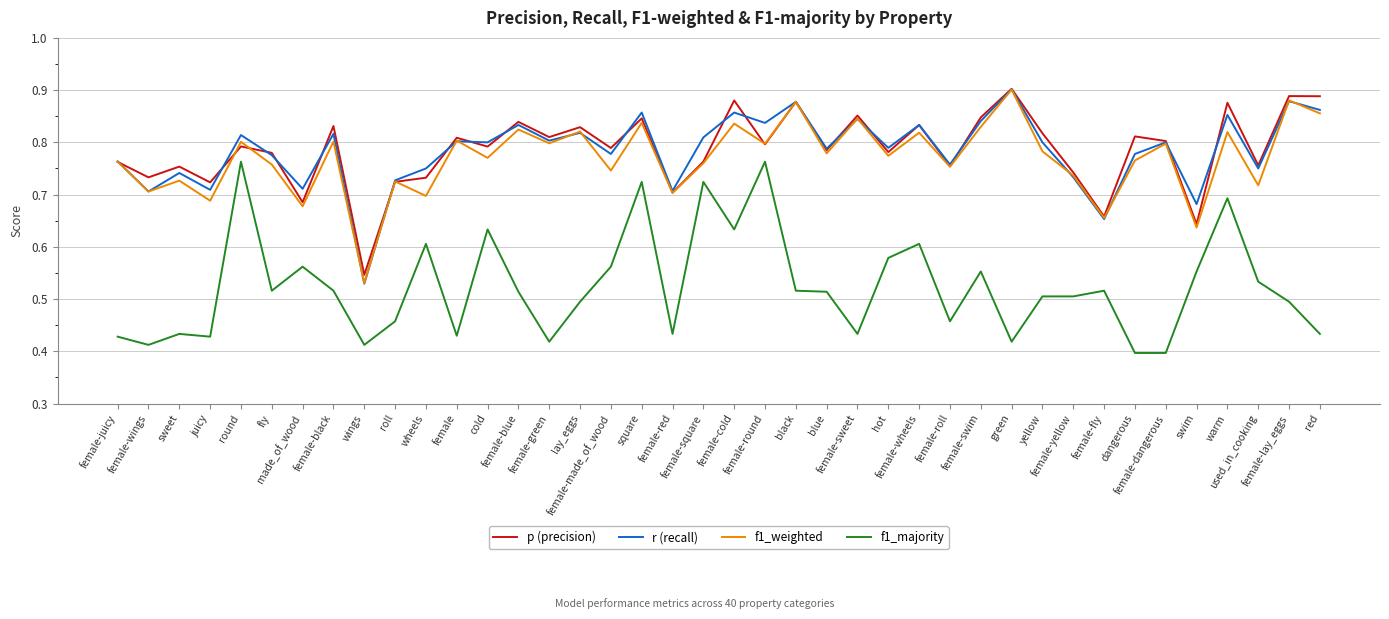

Does the chart display data point markers on the line(s)?

No